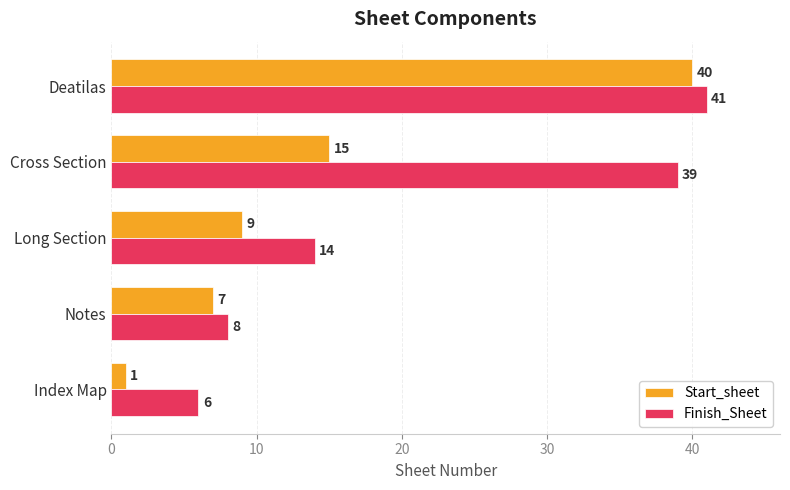

Which series has the largest range (max minus min)?

Start_sheet